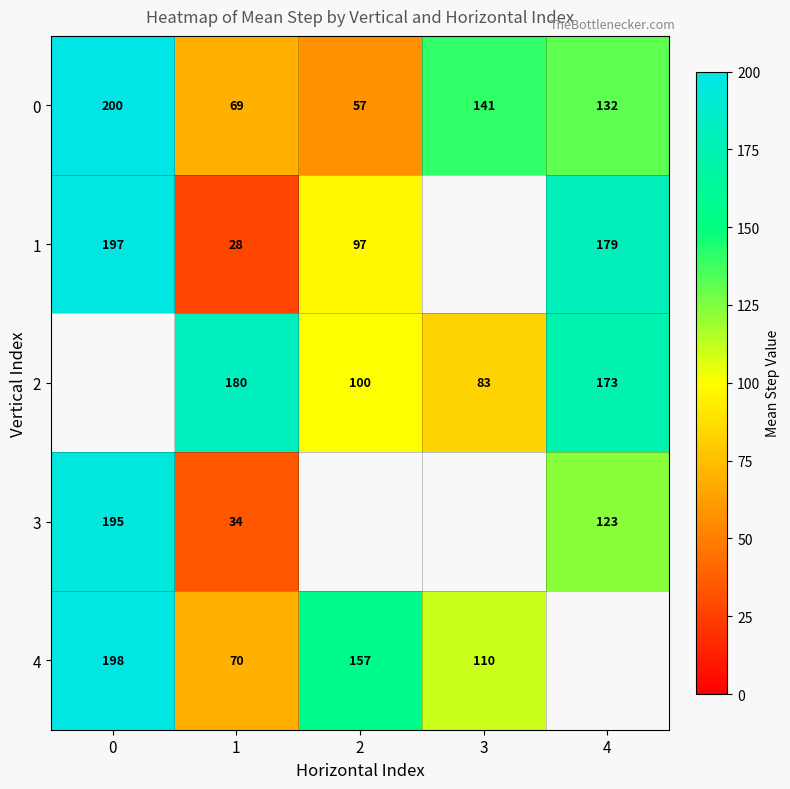

What is the minimum value shown in the chart?

28.0